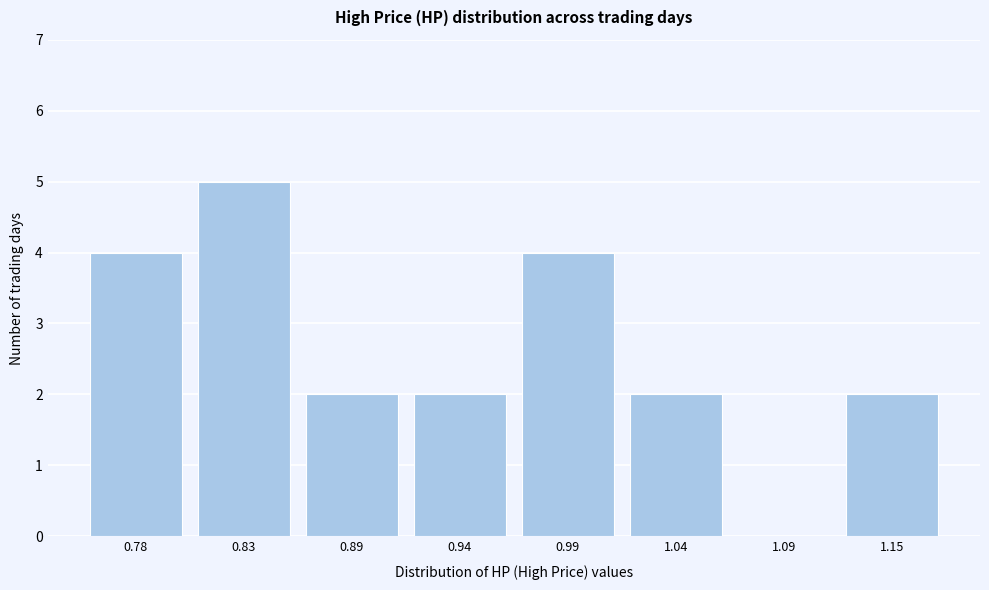

Reading right to left, transcribe all the data shown in this chart.

1.15=2	1.09=0	1.04=2	0.99=4	0.94=2	0.89=2	0.83=5	0.78=4